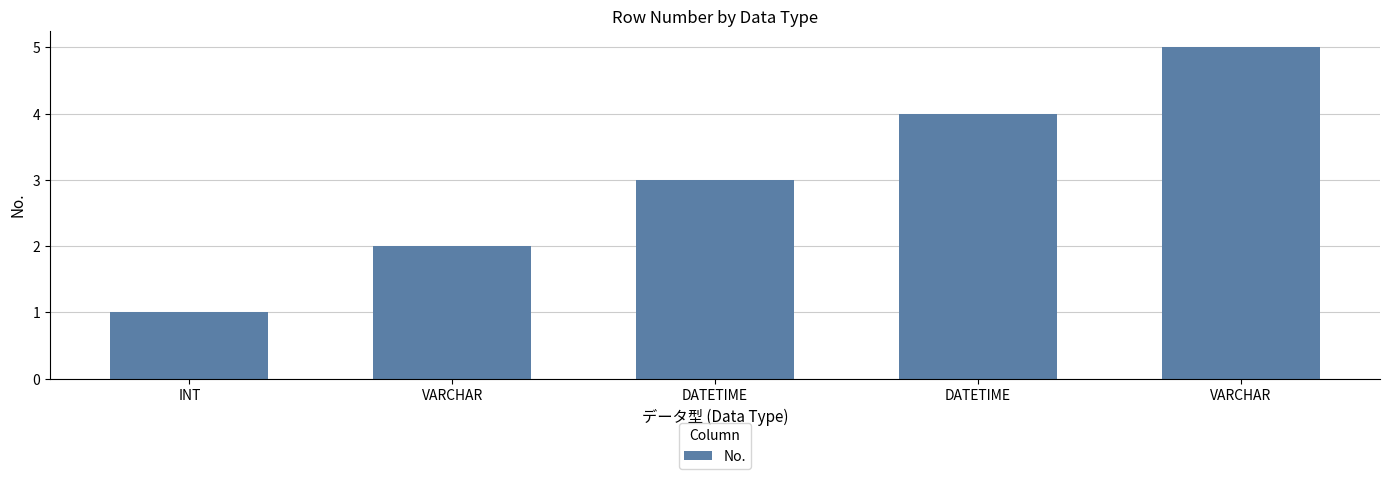

What is the change in value from DATETIME to DATETIME?

+1